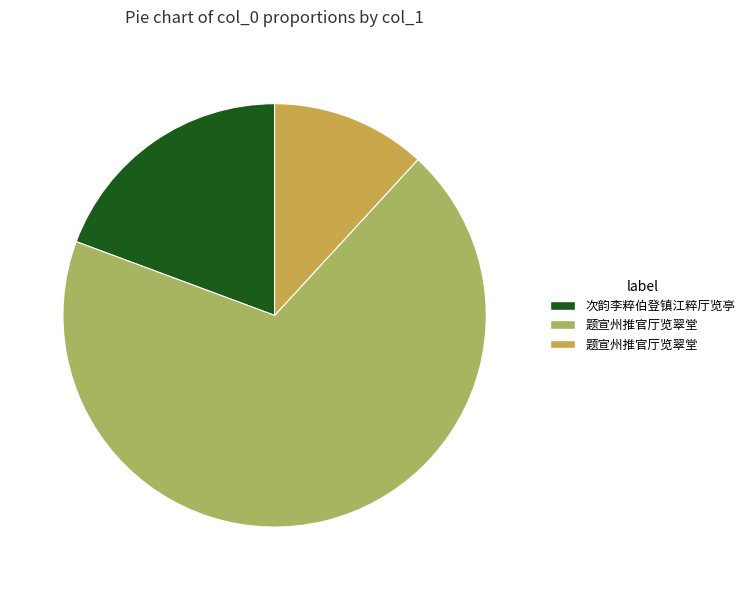

Does any single category account for the majority?

Yes